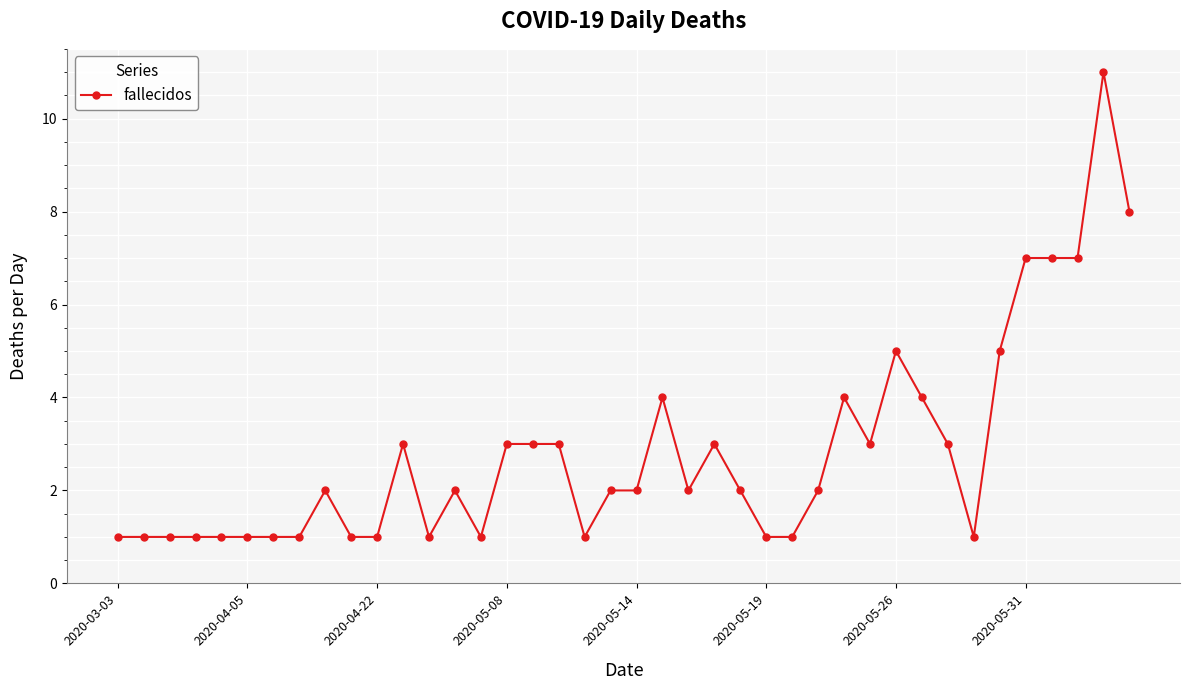

Reading left to right, extract all data points from this chart.

1	1	1	1	1	1	1	1	2	1	1	3	1	2	1	3	3	3	1	2	2	4	2	3	2	1	1	2	4	3	5	4	3	1	5	7	7	7	11	8